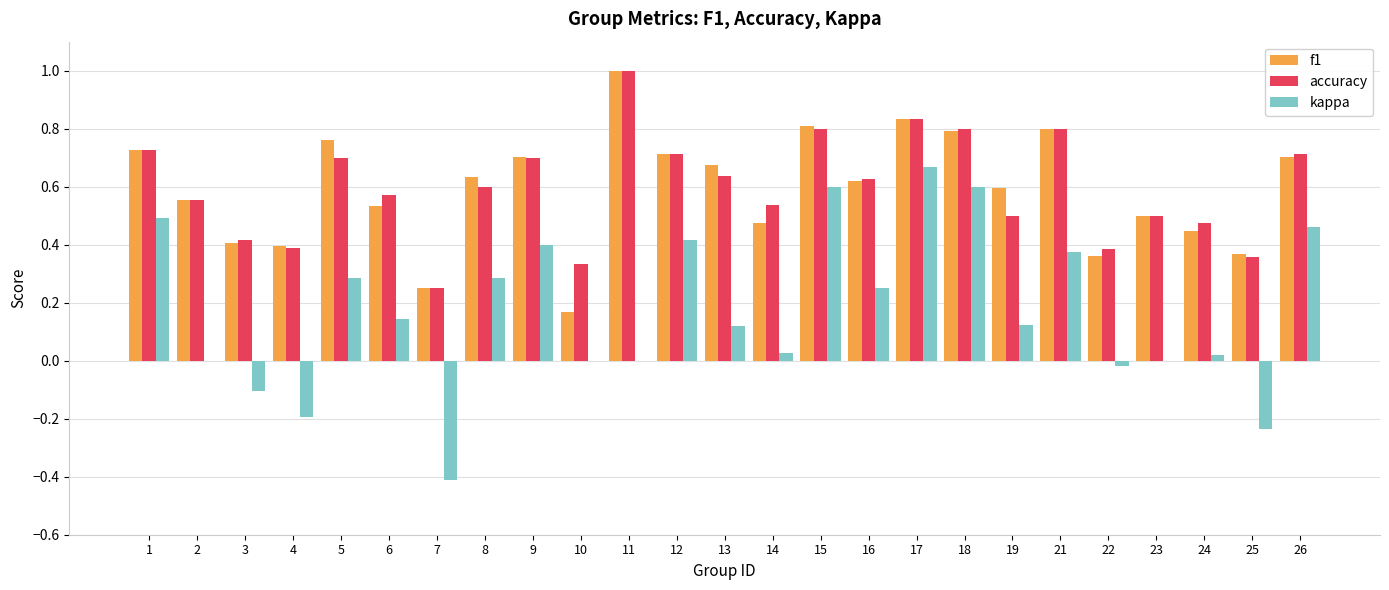

At which category does the chart reach its peak across all series?

11